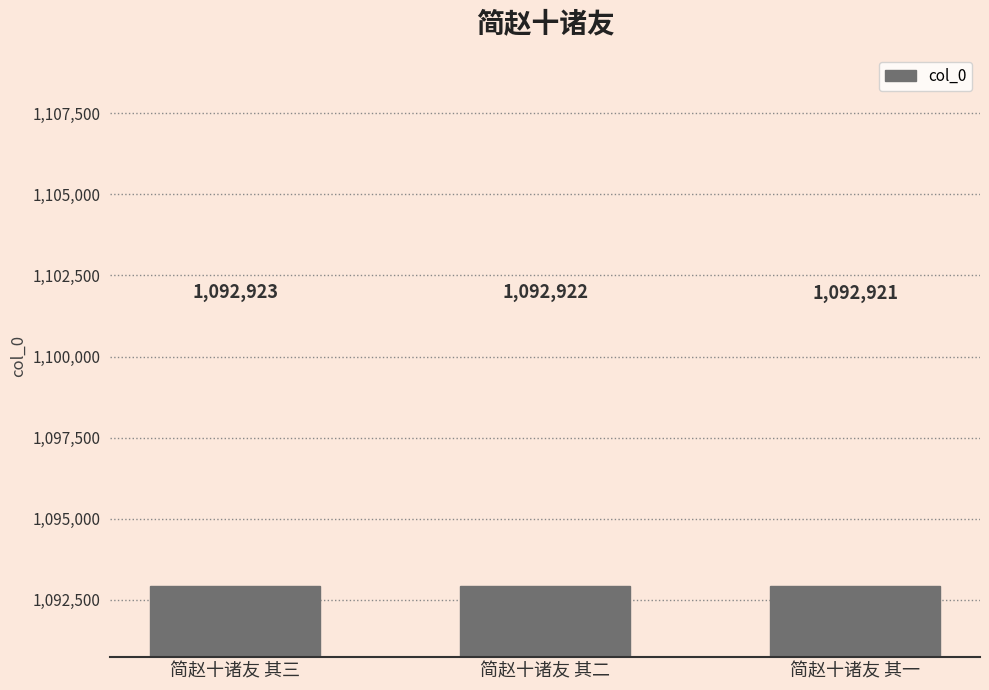

Which label corresponds to the smallest value in the chart?

简赵十诸友 其一